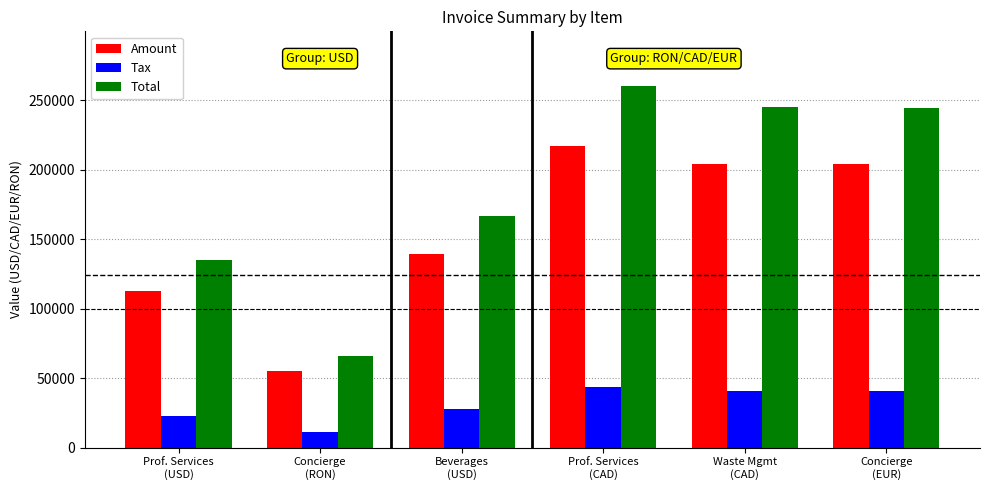

The Amount series shows 246738.4 at Beverages
(USD). True or false?

False